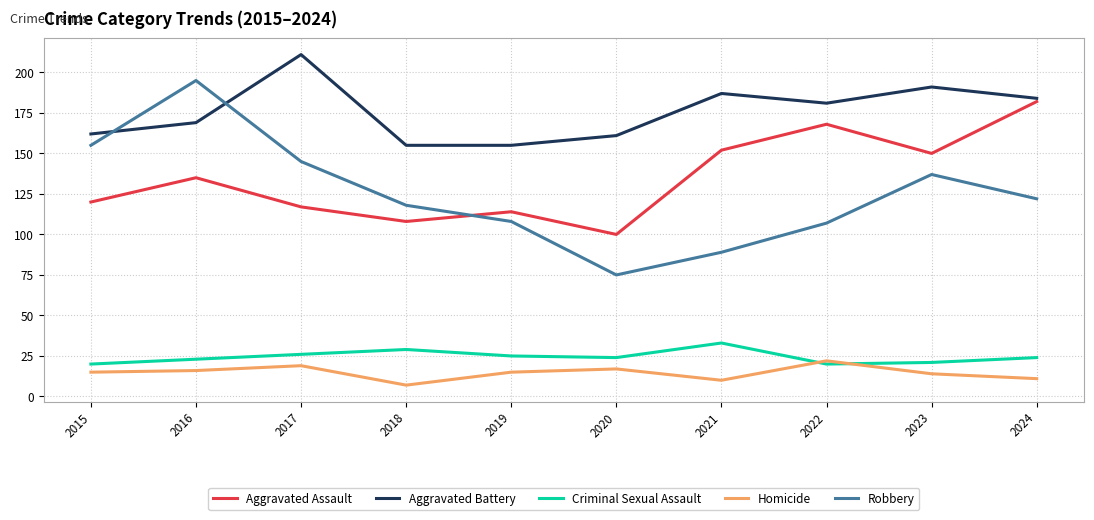

Reading left to right, extract all data points from this chart.

Aggravated Assault: 2015=120	2016=135	2017=117	2018=108	2019=114	2020=100	2021=152	2022=168	2023=150	2024=182
Aggravated Battery: 2015=162	2016=169	2017=211	2018=155	2019=155	2020=161	2021=187	2022=181	2023=191	2024=184
Criminal Sexual Assault: 2015=20	2016=23	2017=26	2018=29	2019=25	2020=24	2021=33	2022=20	2023=21	2024=24
Homicide: 2015=15	2016=16	2017=19	2018=7	2019=15	2020=17	2021=10	2022=22	2023=14	2024=11
Robbery: 2015=155	2016=195	2017=145	2018=118	2019=108	2020=75	2021=89	2022=107	2023=137	2024=122